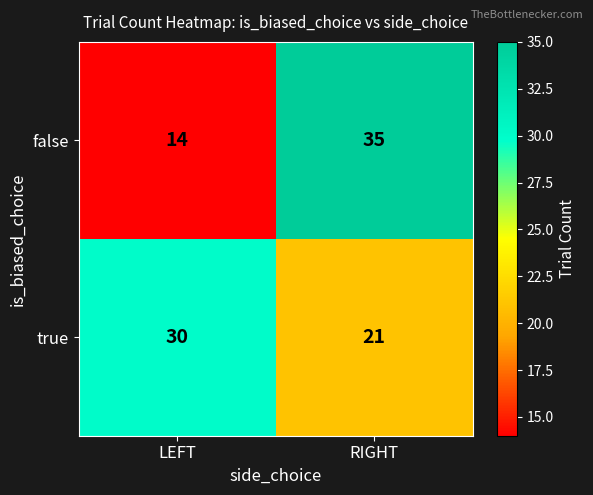

True or false: false has a value of 55 at RIGHT.

False